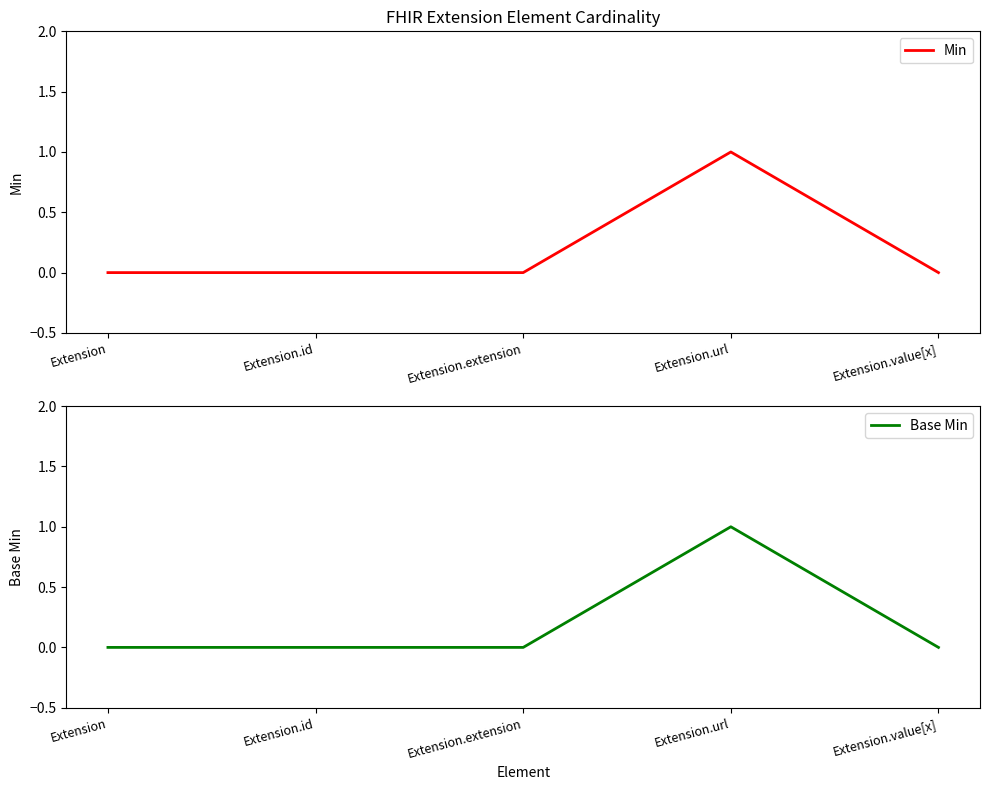

True or false: Min and Base Min cross at least once.

False